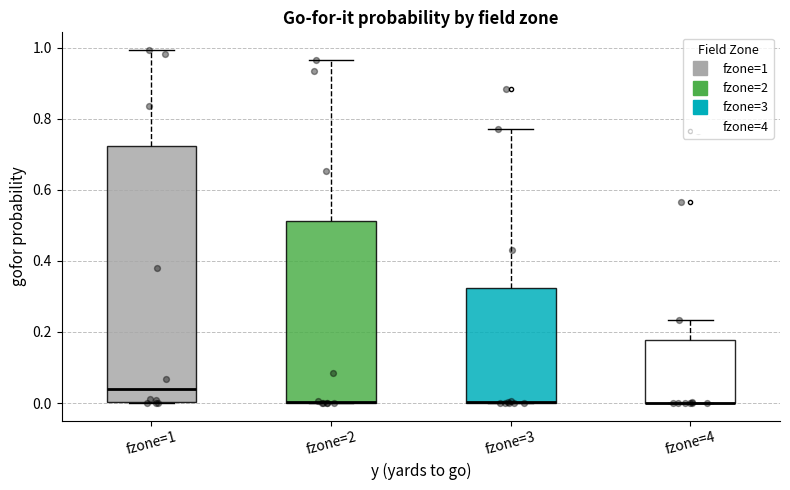

Comparing the boxes themselves (not the whiskers), which one is the tallest?

fzone=1